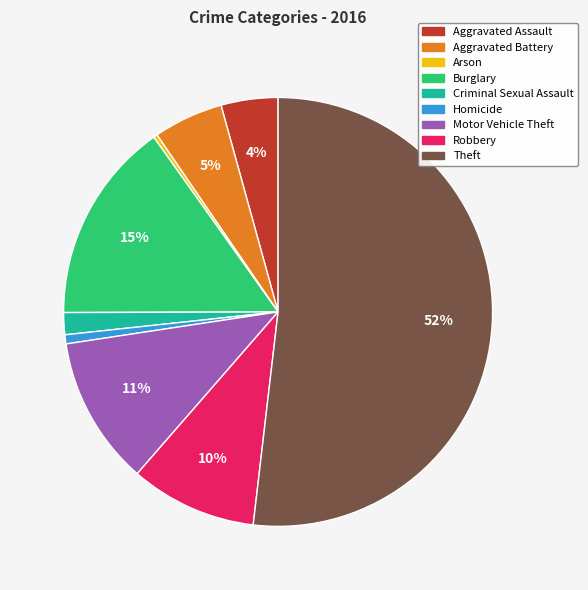

To the nearest percent, what is the difference between the Motor Vehicle Theft and Theft slice percentages?

41%